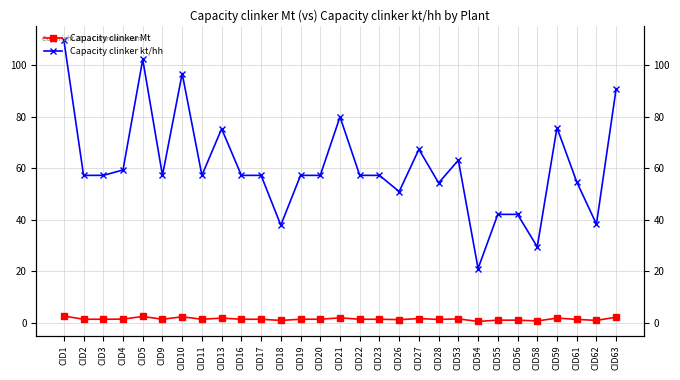

Which series changed the most between CID18 and CID63?

Capacity clinker kt/hh